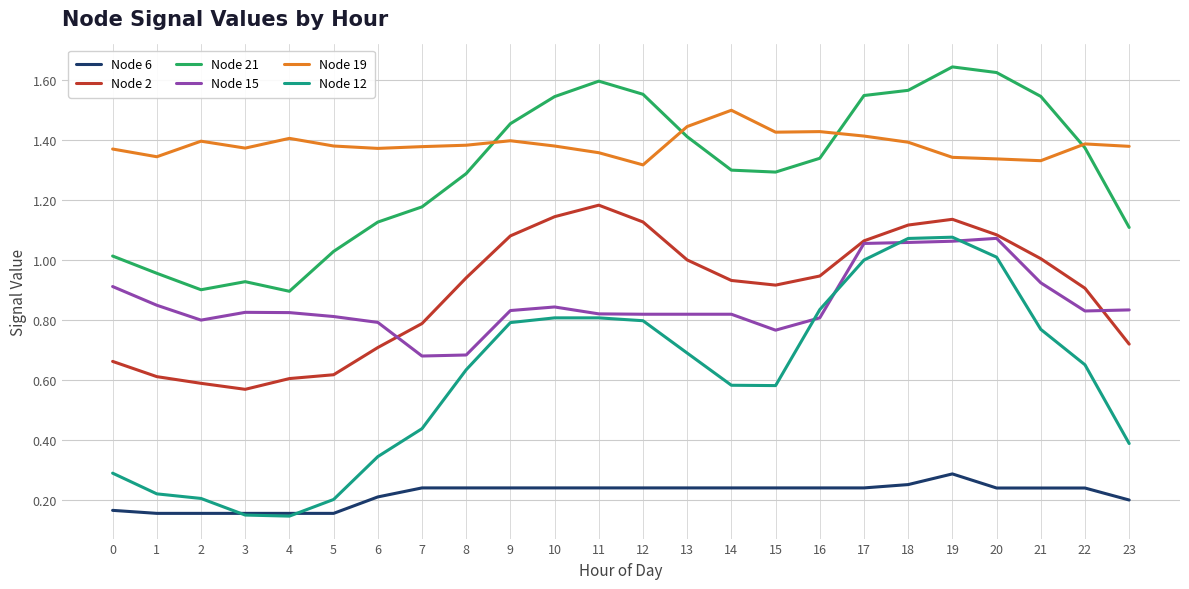

What is the total value across all series at 20?

6.4